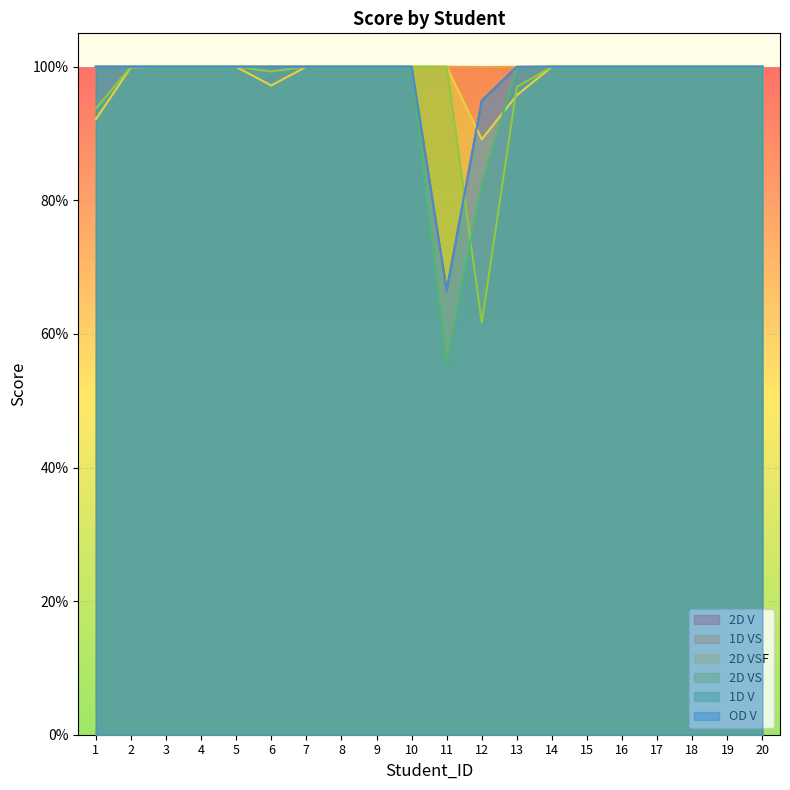

What is the value of the 2D VS point at the 7th from the left?

1.0